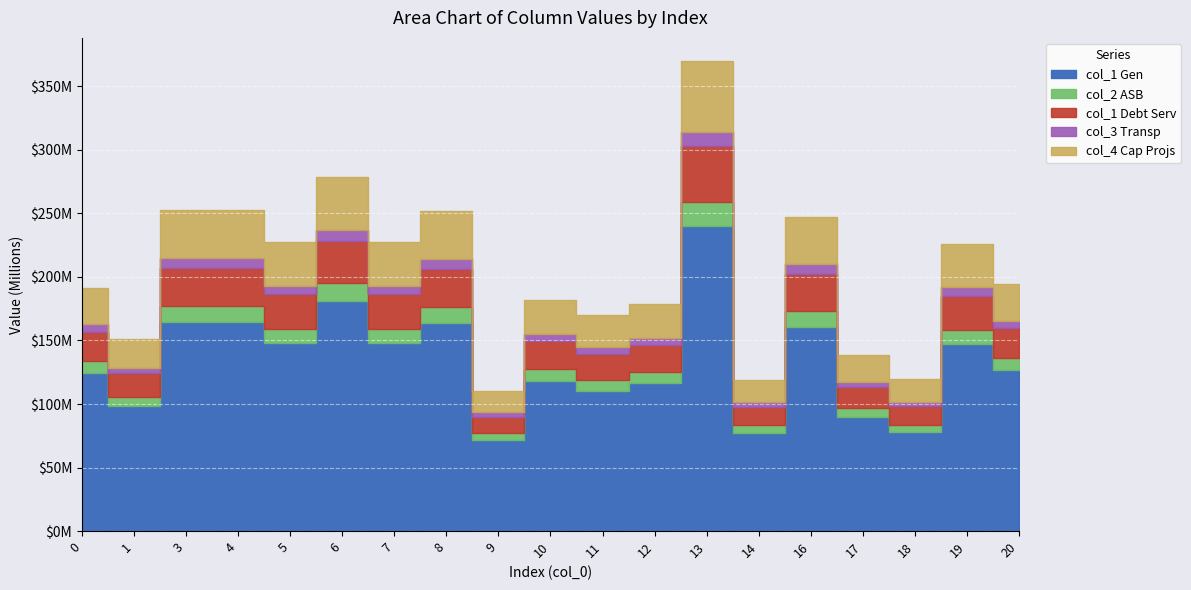

True or false: col_2 and col_4 intersect in this chart.

False